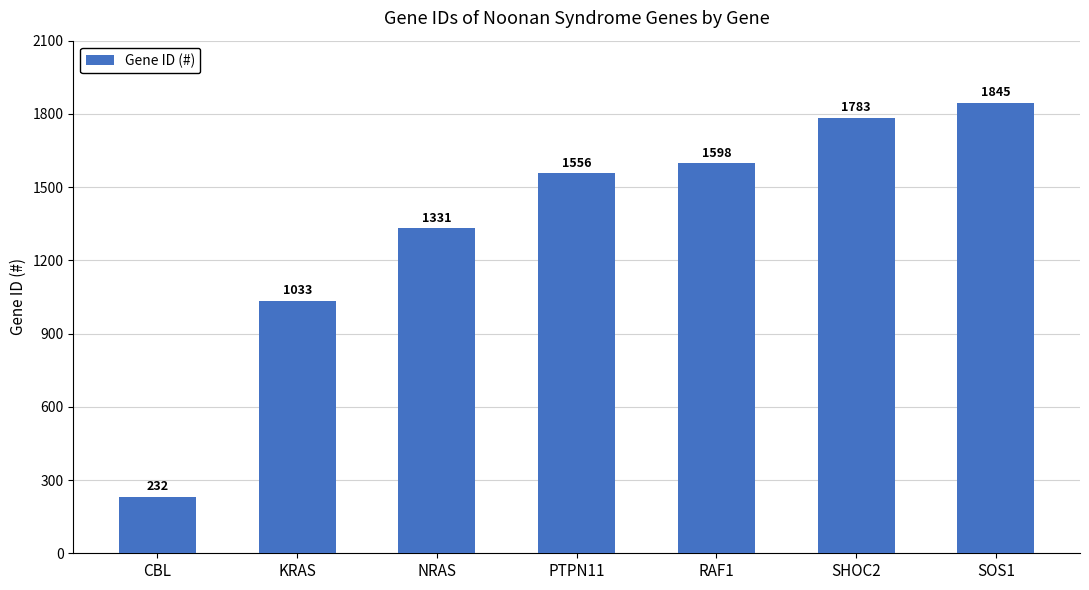

What is the change in value from KRAS to SHOC2?

+750